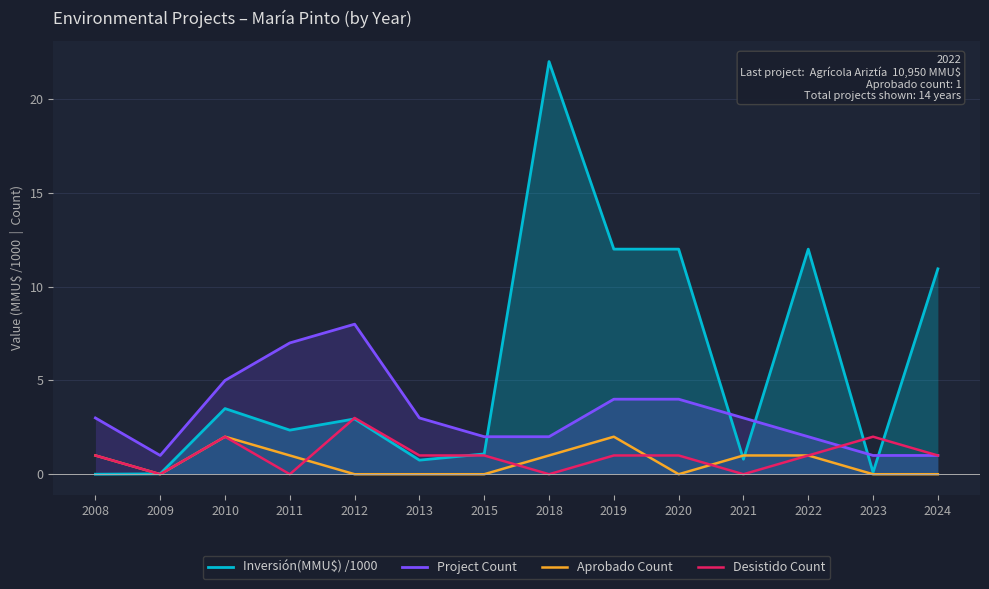

True or false: Project Count and Aprobado Count cross at least once.

False